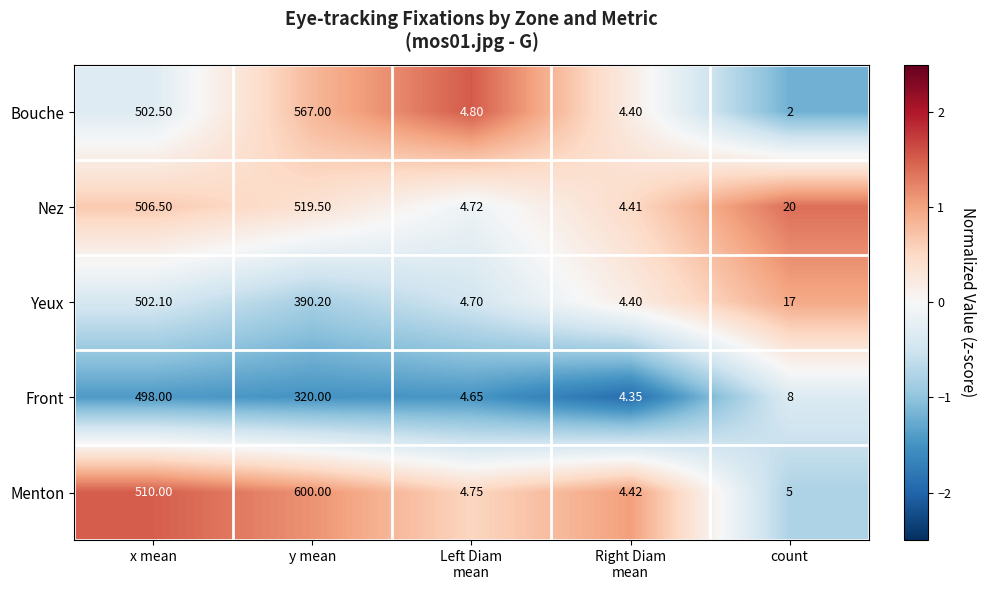

At which label does Nez first exceed 20?

x mean